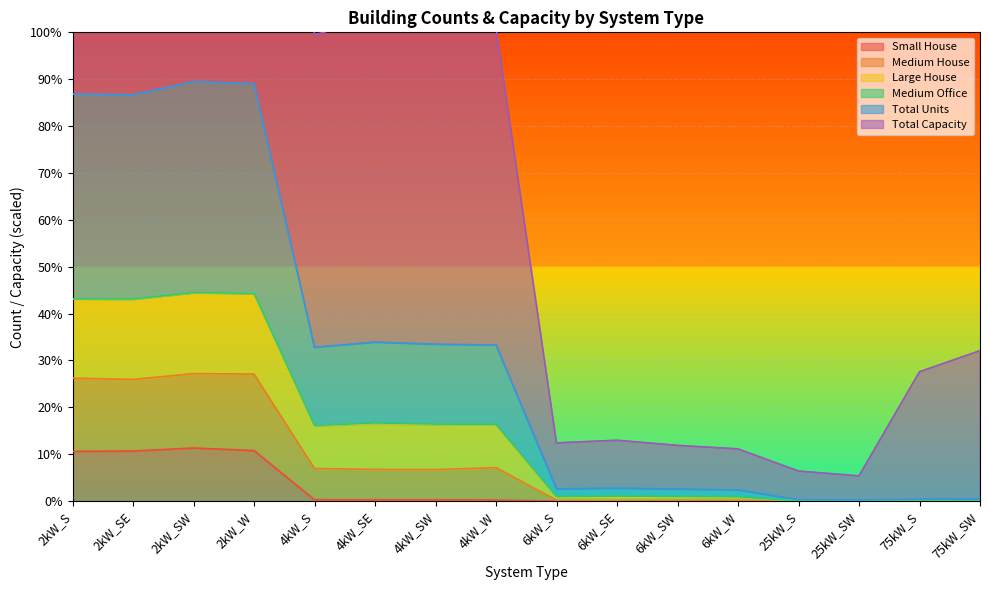

In Large House, how many points are higher than both neighbors (excluding endpoints)?

3